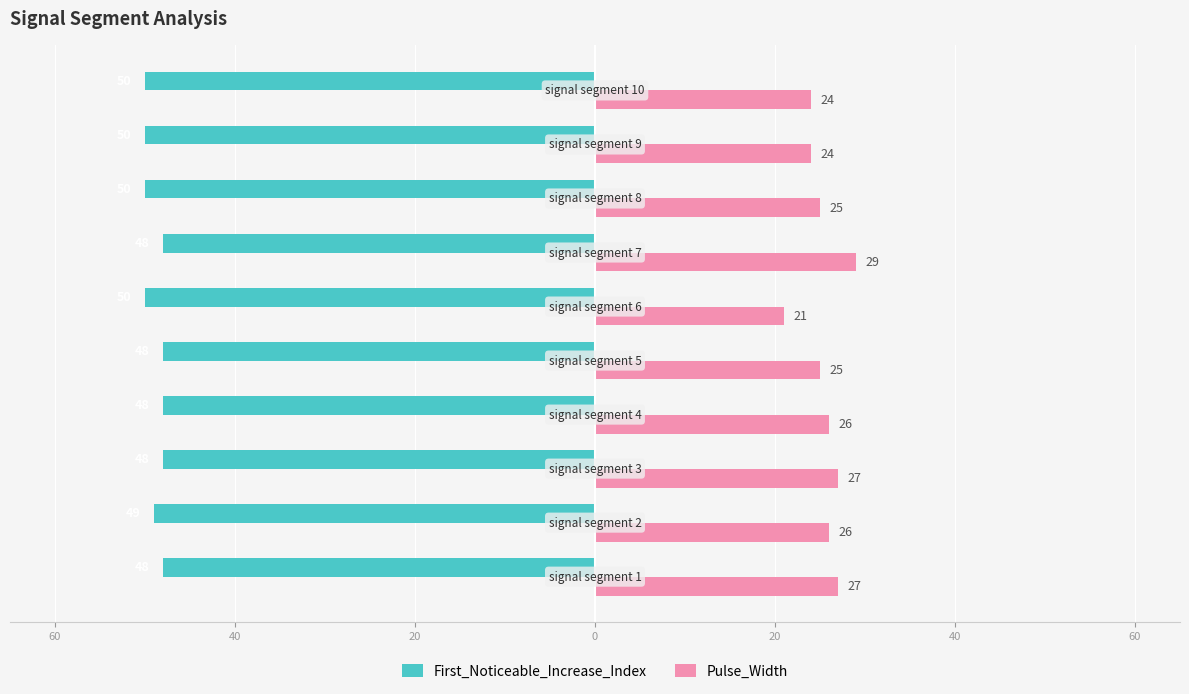

What are all the series names shown in the legend?

First_Noticeable_Increase_Index, Pulse_Width